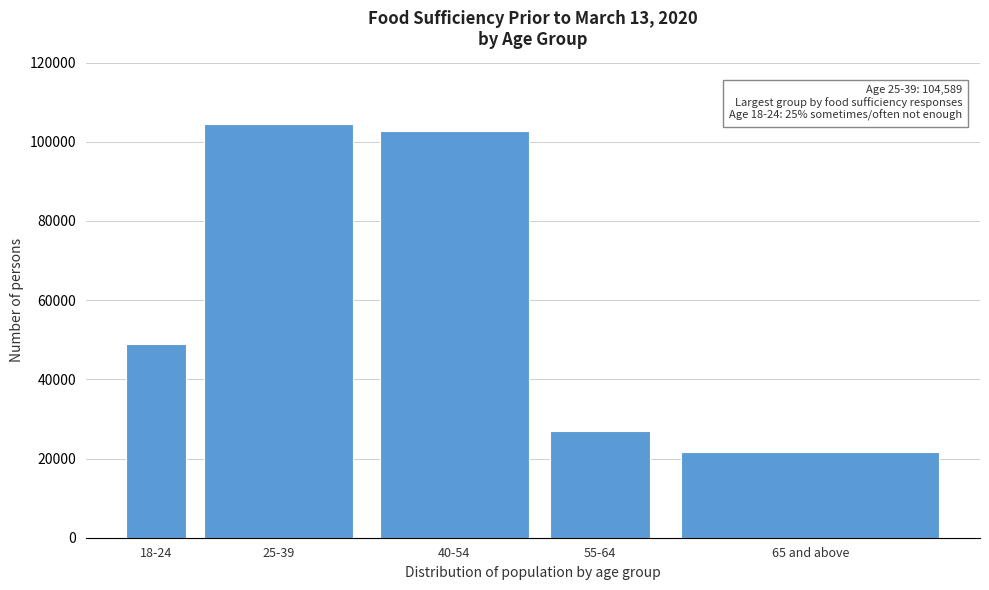

Reading right to left, list all the values displayed in this chart.

65 and above=21549	55-64=27038	40-54=102604	25-39=104589	18-24=48874